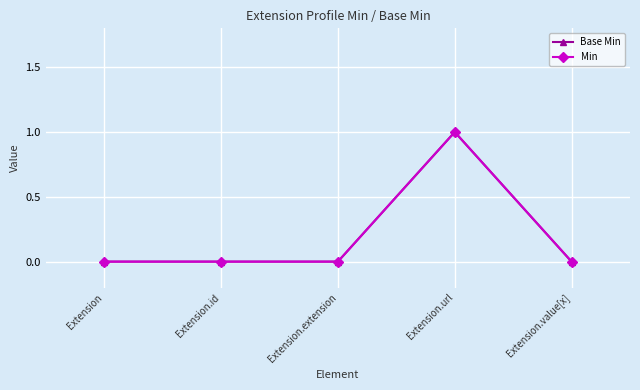

Does the chart have visible grid lines?

Yes